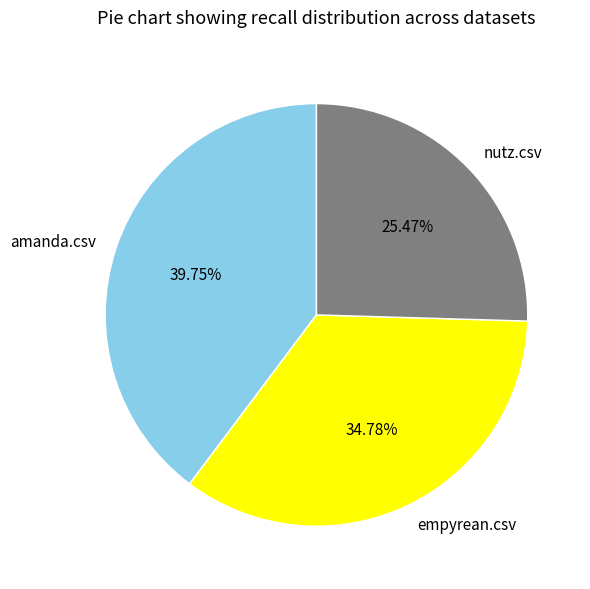

To the nearest percent, what portion does empyrean.csv represent?

35%